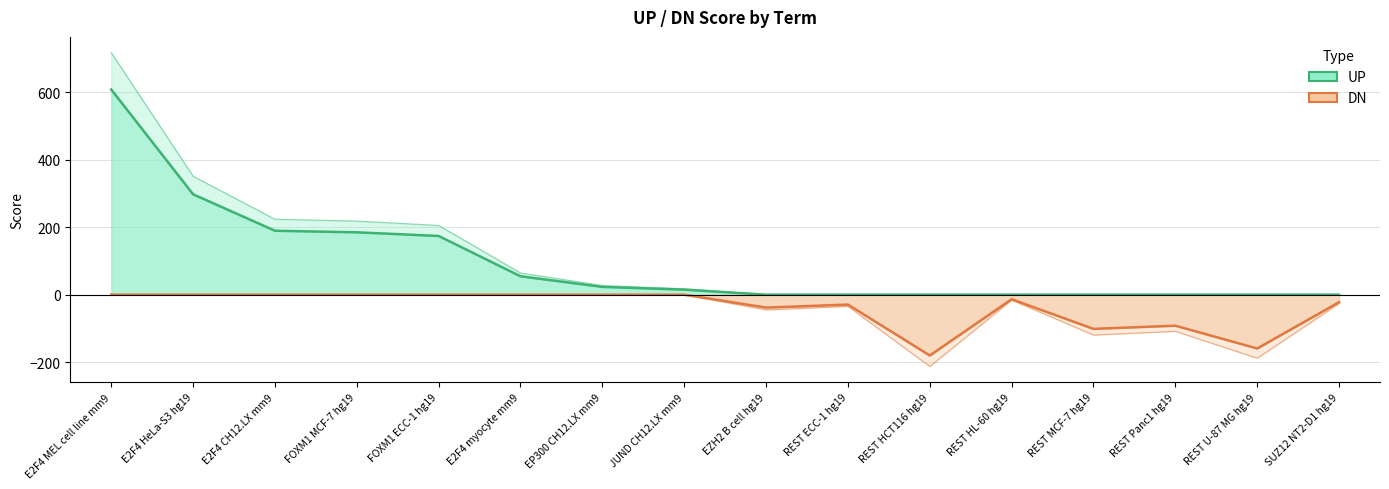

What is the minimum value shown in the chart?

-180.4